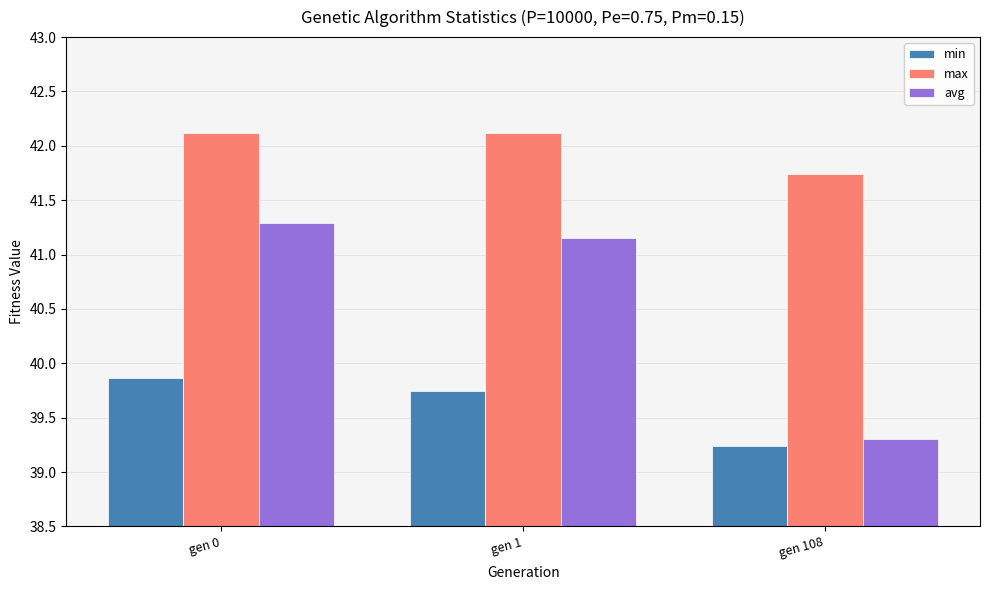

The max series shows 41.7 at gen 108. True or false?

True